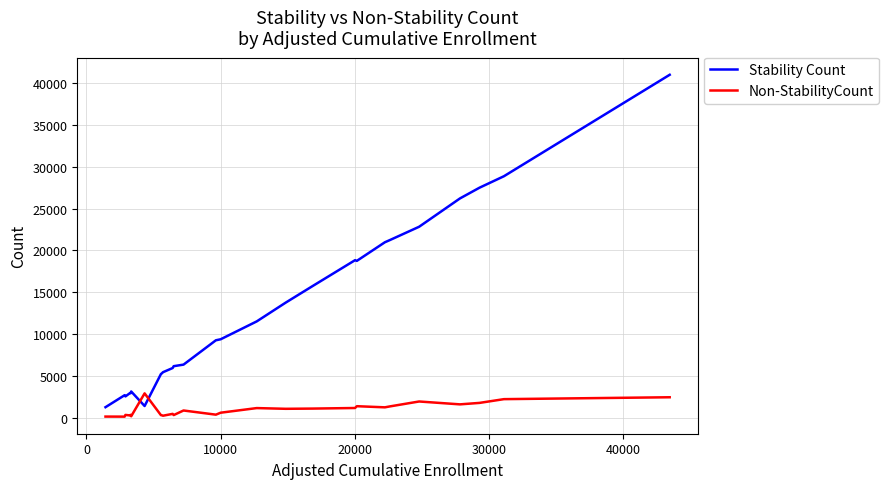

True or false: Non-StabilityCount and Stability Count intersect in this chart.

True